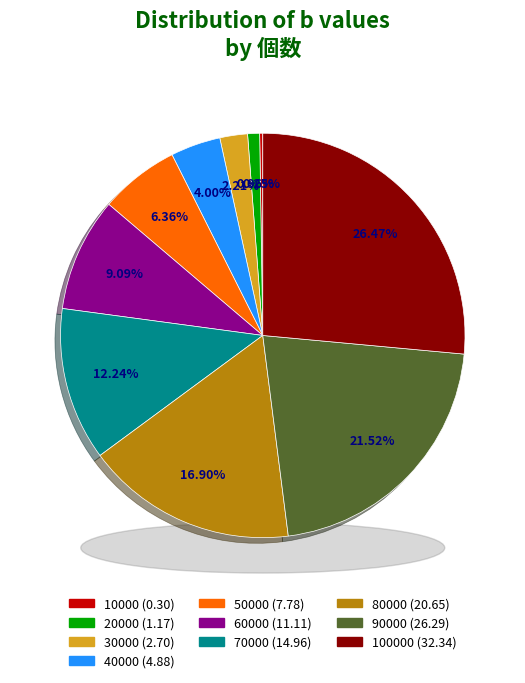

Is it true that 80000 is 5% of the pie?

False